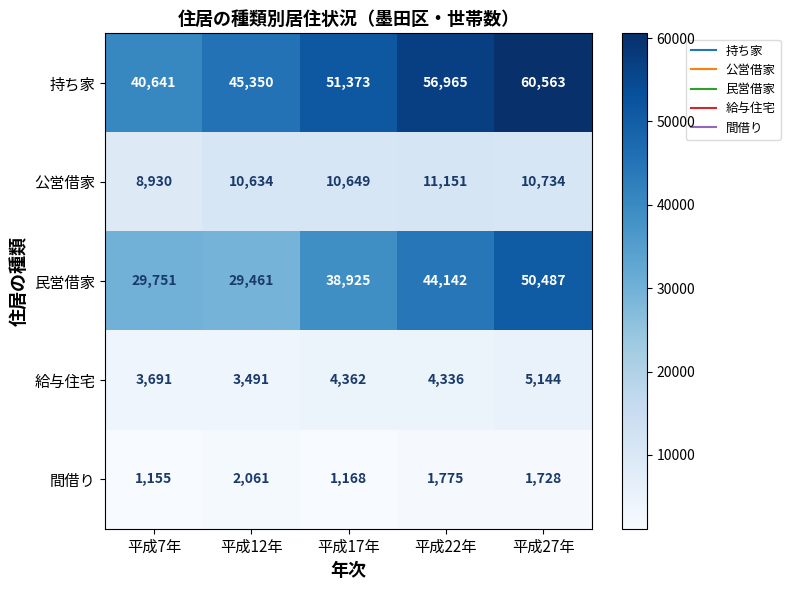

Rank the series by their maximum value, from lowest to highest.

間借り, 給与住宅, 公営借家, 民営借家, 持ち家